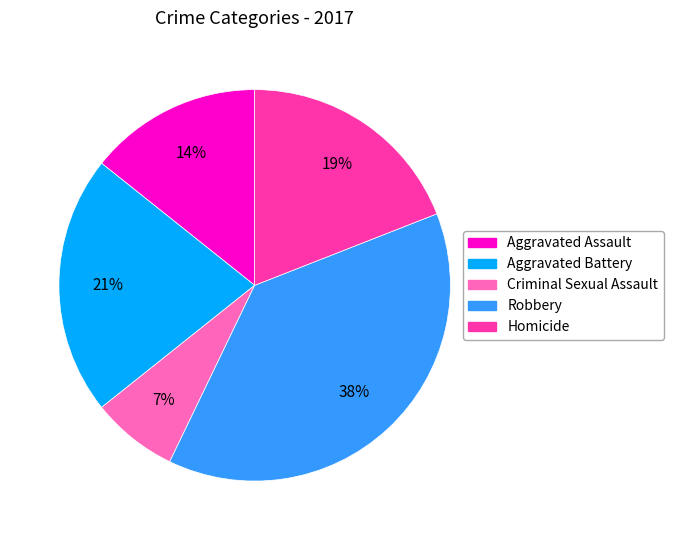

Is Homicide the majority of the pie?

No